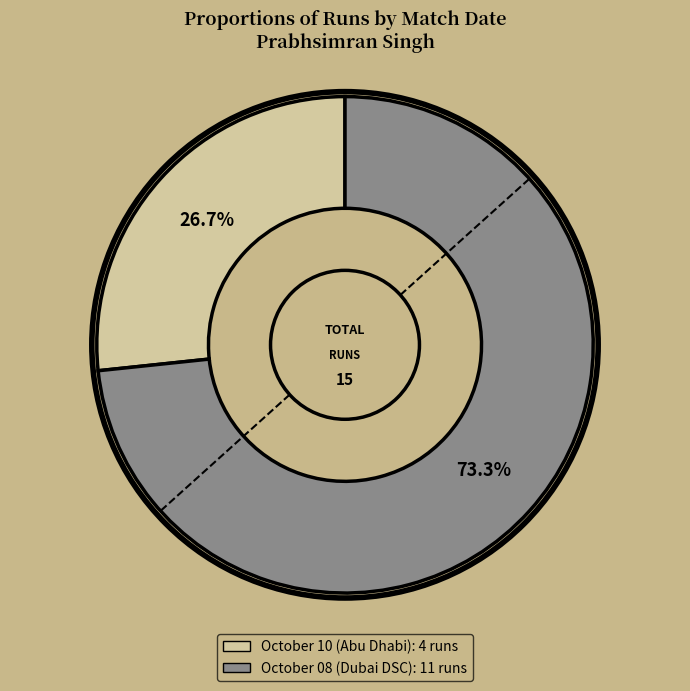

Which slice is the smallest?

October 10 (Abu Dhabi)